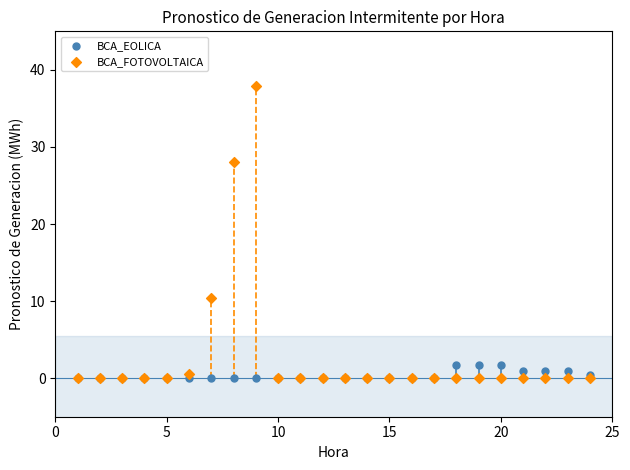

Across all series, what Y value is closest to 18?

10.4